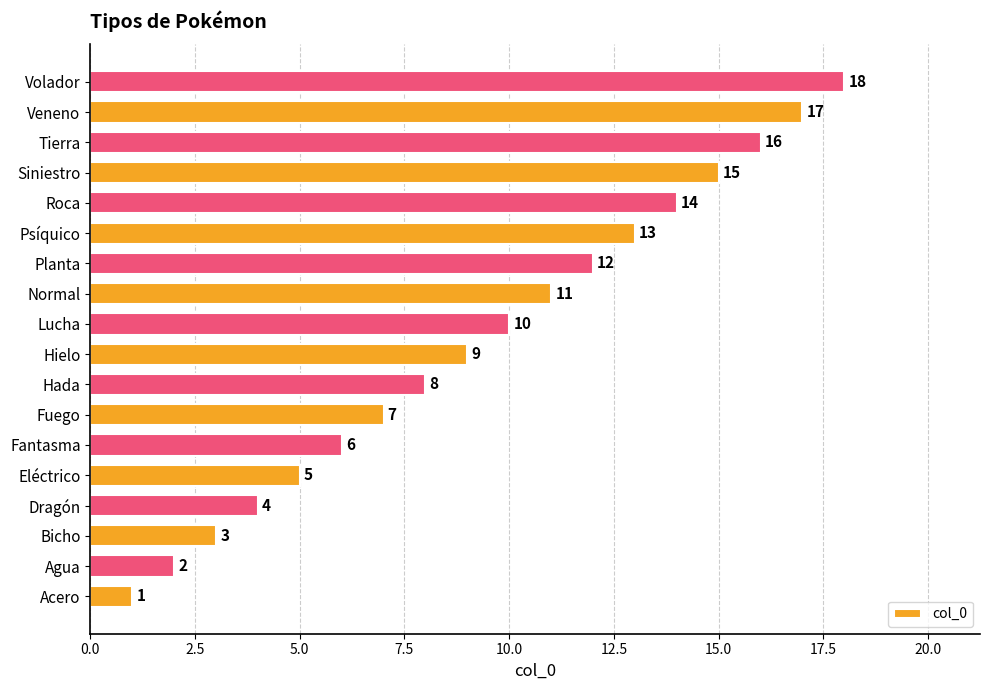

Approximately how many times larger is the value at Hielo compared to Acero?

9.0